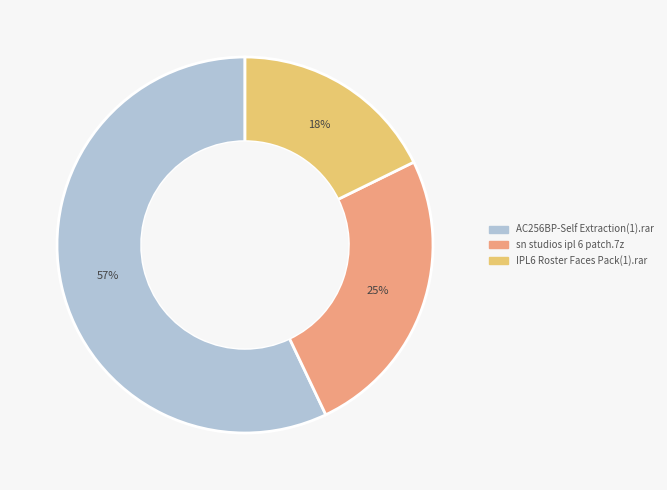

To the nearest percent, what is the average slice percentage?

33%